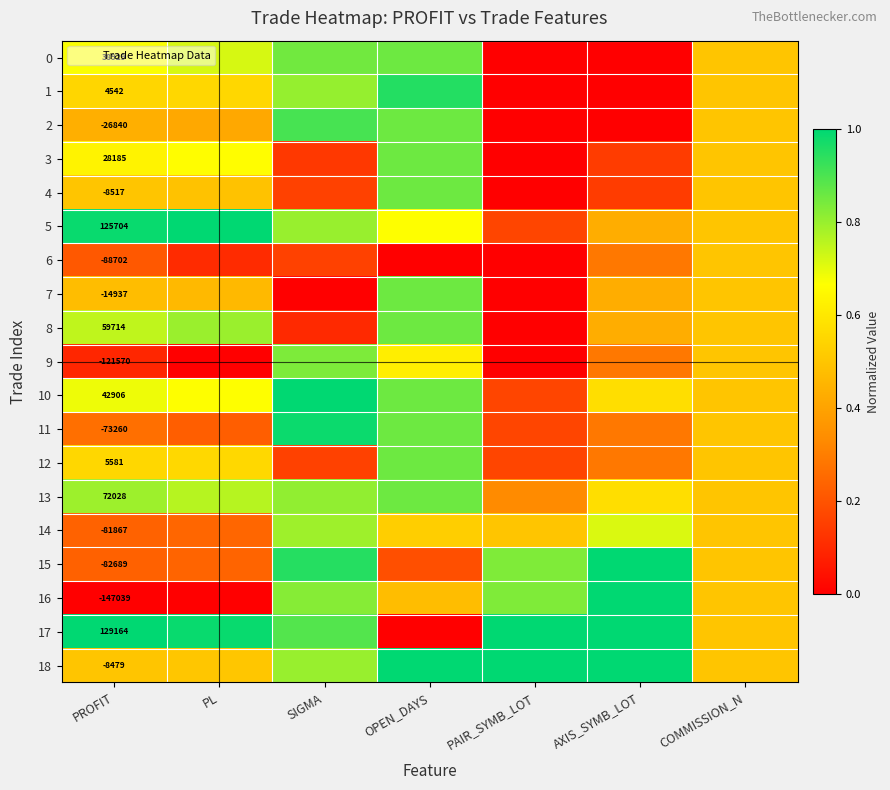

At which category does the chart reach its peak across all series?

PL